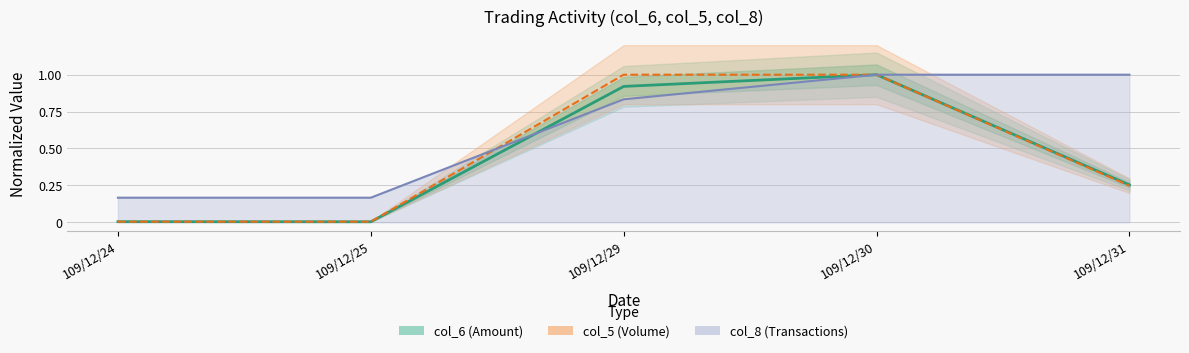

True or false: col_6 (Amount) has a value of 0.3 at 109/12/31.

True